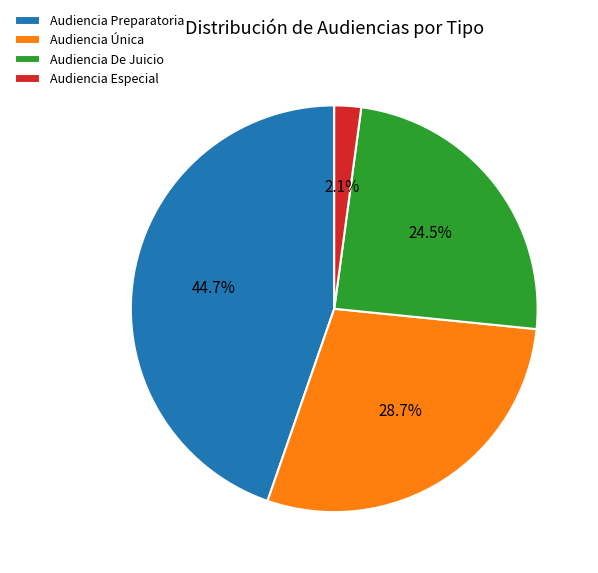

What percentage is the Audiencia Preparatoria slice, to the nearest percent?

45%